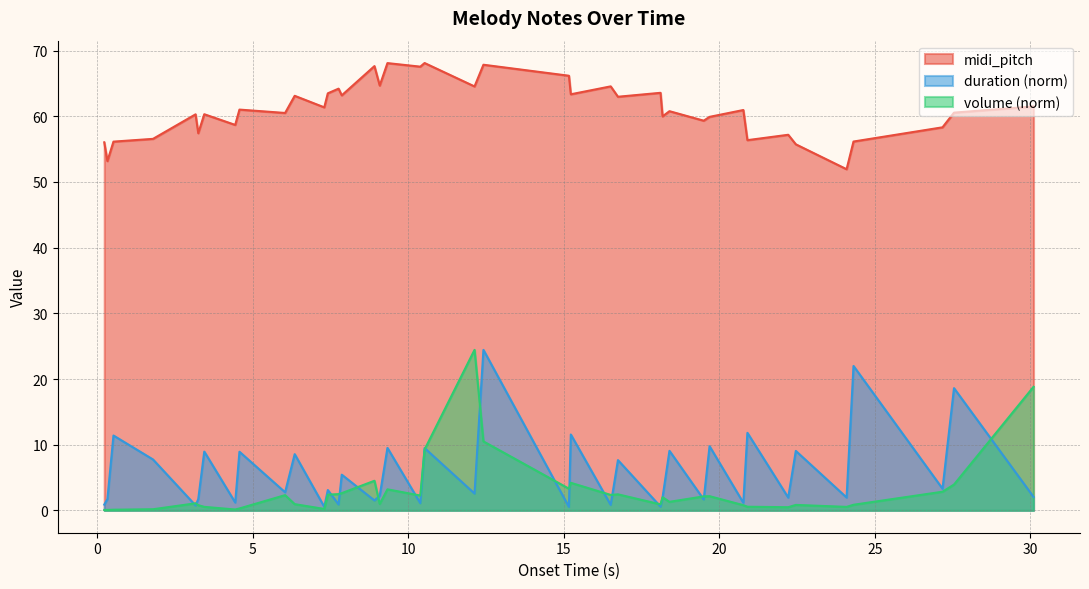

In volume, how many points are higher than both neighbors (excluding endpoints)?

10